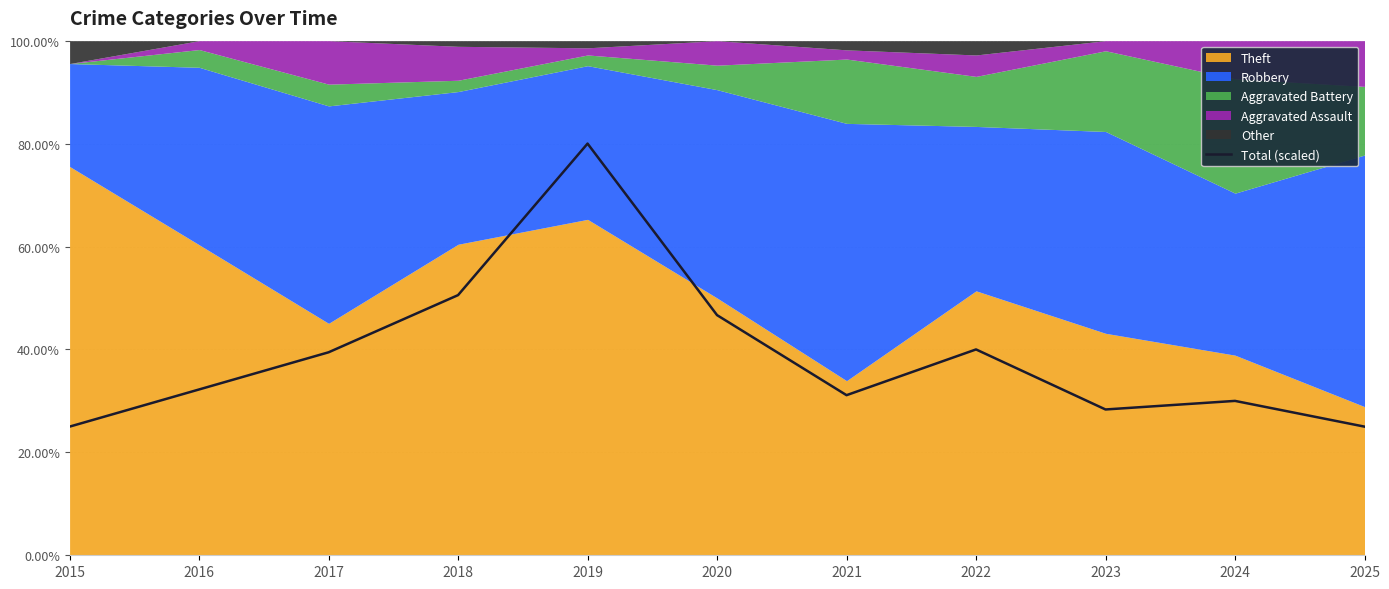

Rank the categories by value from lowest to highest.

2015, 2025, 2023, 2024, 2021, 2016, 2017, 2022, 2020, 2018, 2019